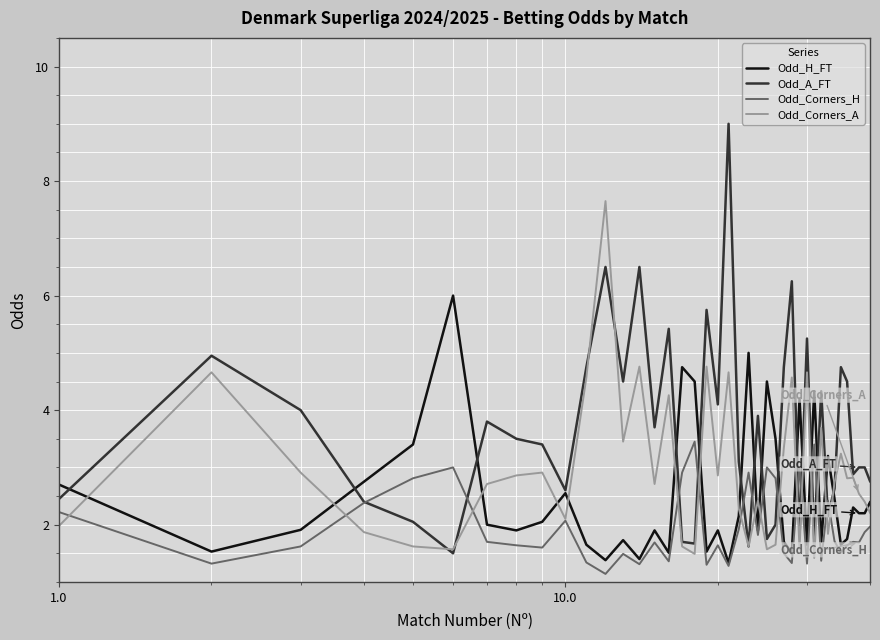

Which series has the largest total across all categories?

Odd_A_FT